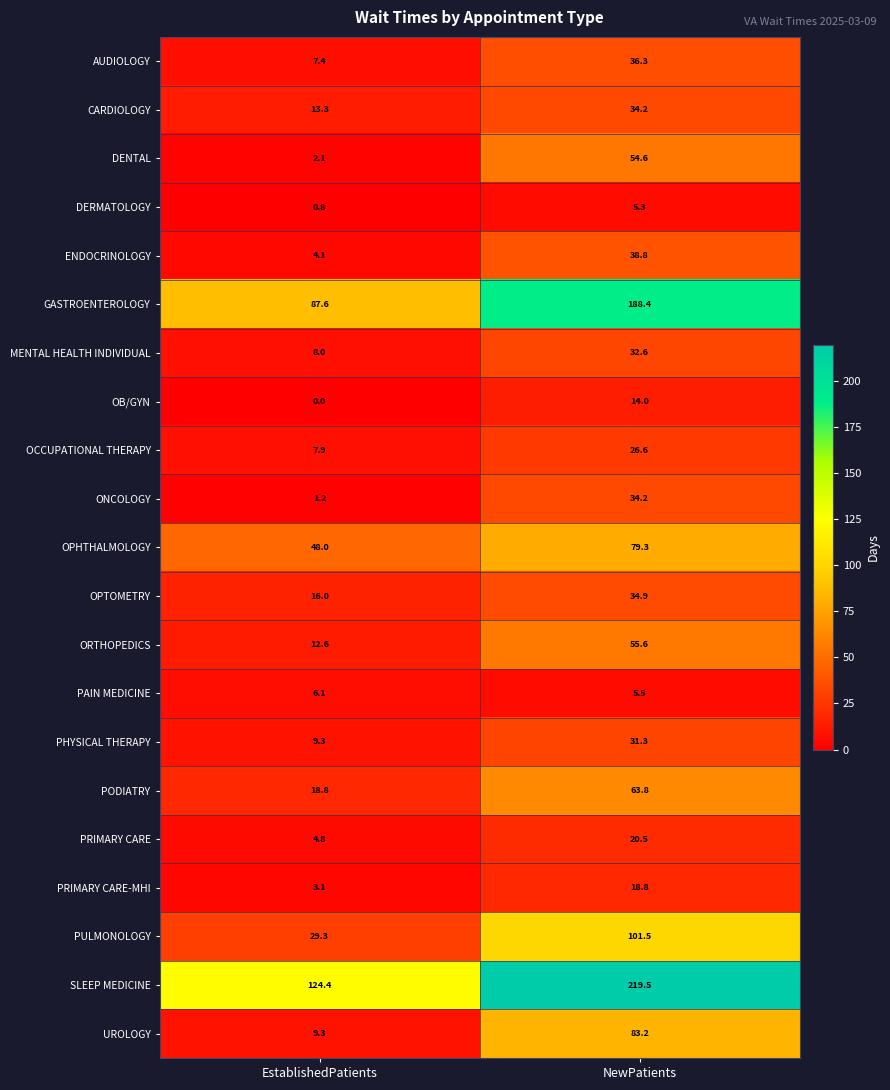

At how many categories does at least one series exceed 166?

1